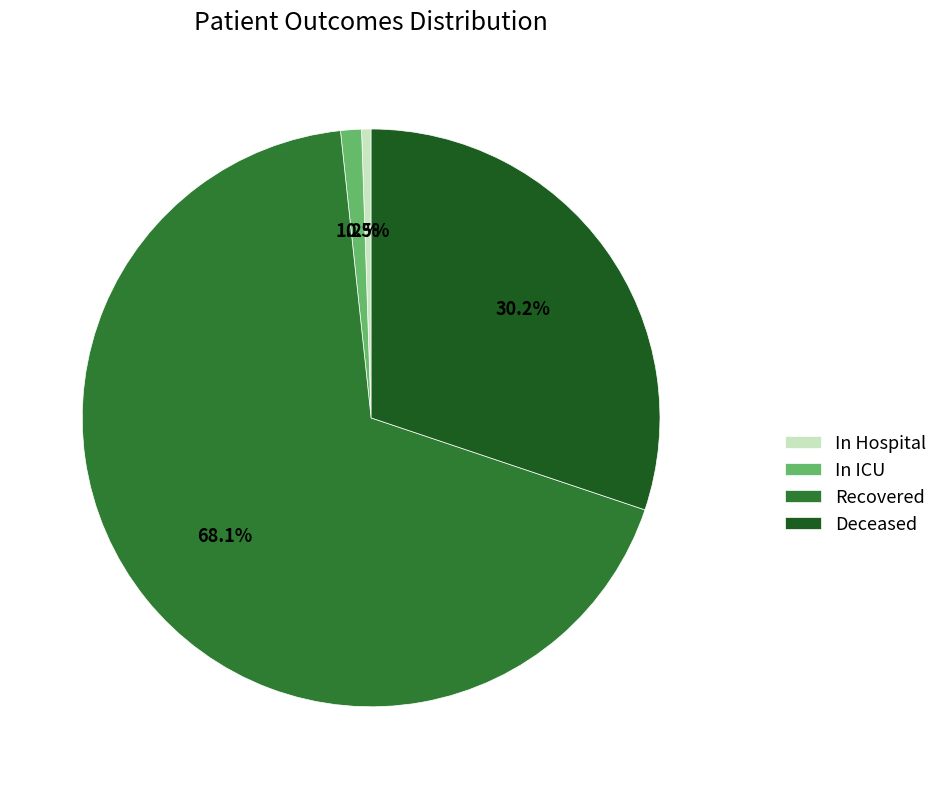

Which slice is the largest?

Recovered